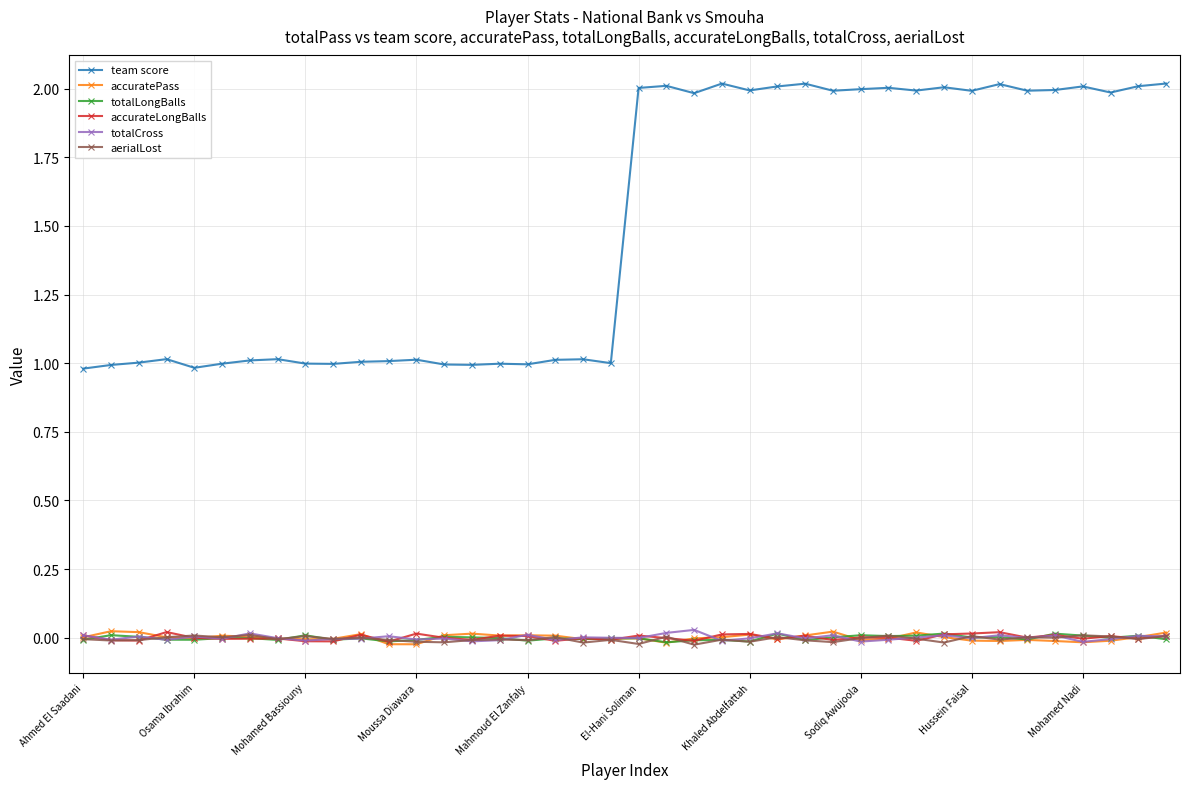

Which series ends up on top after the final intersection of aerialLost and totalCross?

aerialLost